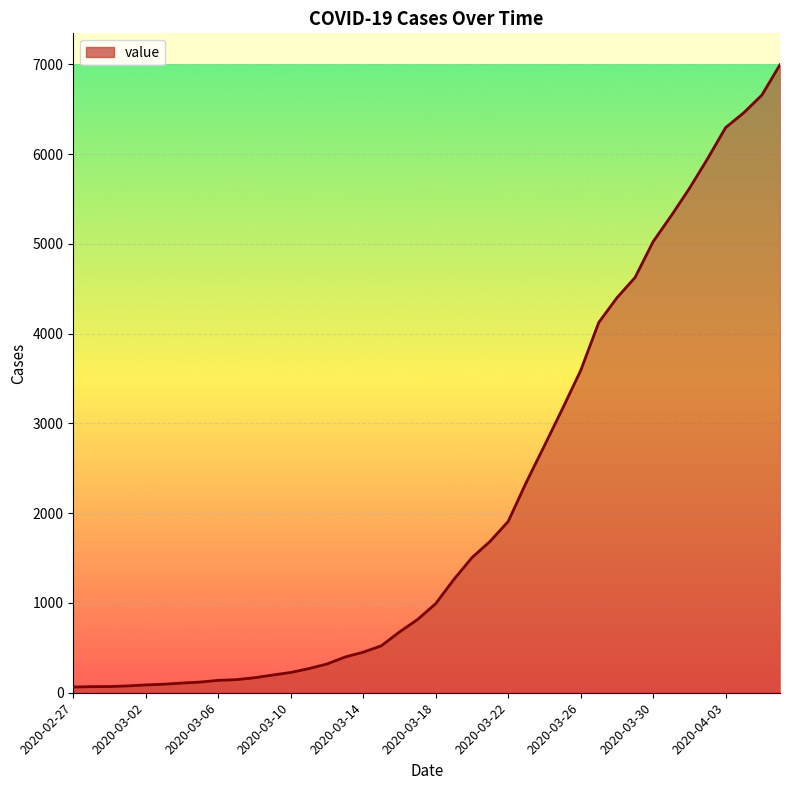

What is the greatest value displayed?

6995